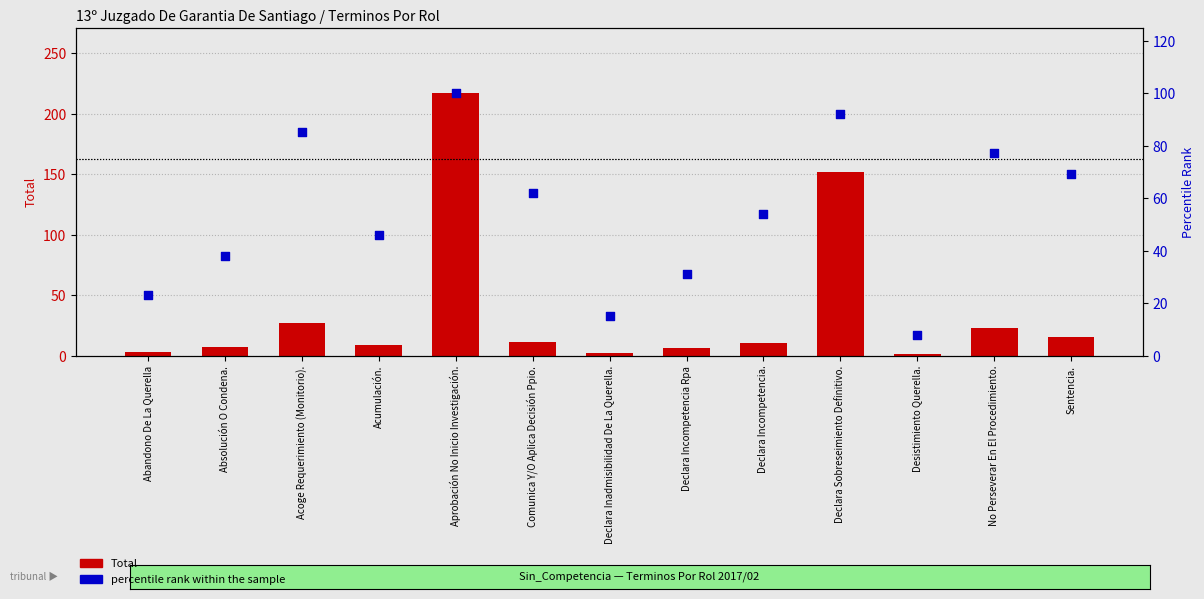

What is the total value across all series at Declara Incompetencia Rpa?

37